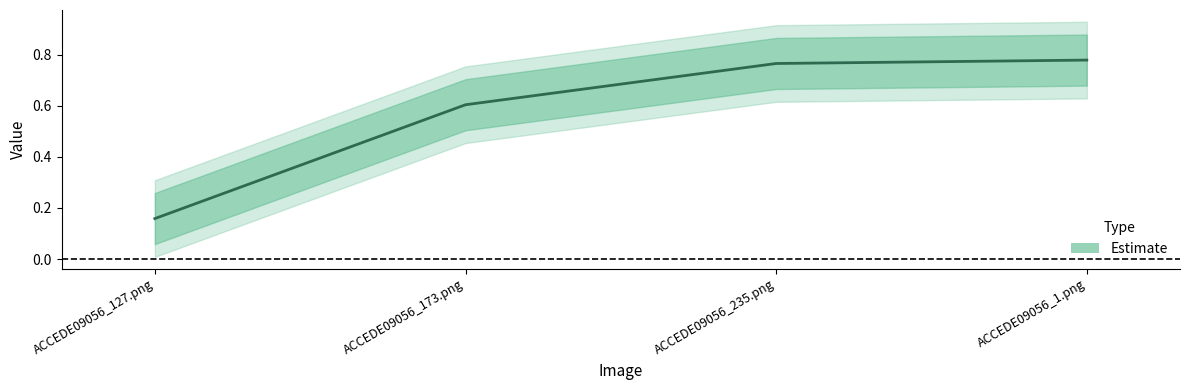

Reading left to right, list all the values displayed in this chart.

Estimate: ACCEDE09056_127.png=0.2	ACCEDE09056_173.png=0.6	ACCEDE09056_235.png=0.8	ACCEDE09056_1.png=0.8
Estimate_upper: ACCEDE09056_127.png=0.3	ACCEDE09056_173.png=0.7	ACCEDE09056_235.png=0.9	ACCEDE09056_1.png=0.9
Estimate_lower: ACCEDE09056_127.png=0.1	ACCEDE09056_173.png=0.5	ACCEDE09056_235.png=0.7	ACCEDE09056_1.png=0.7